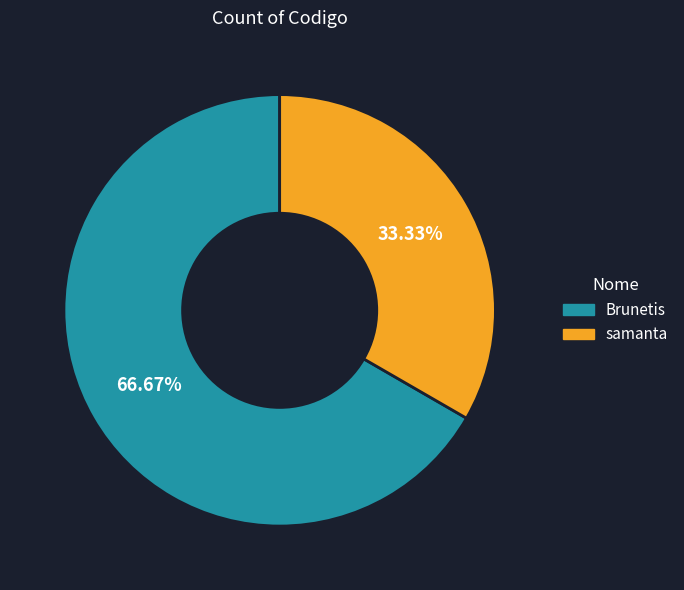

To the nearest percent, what is the difference between the largest and smallest slice percentages?

33%